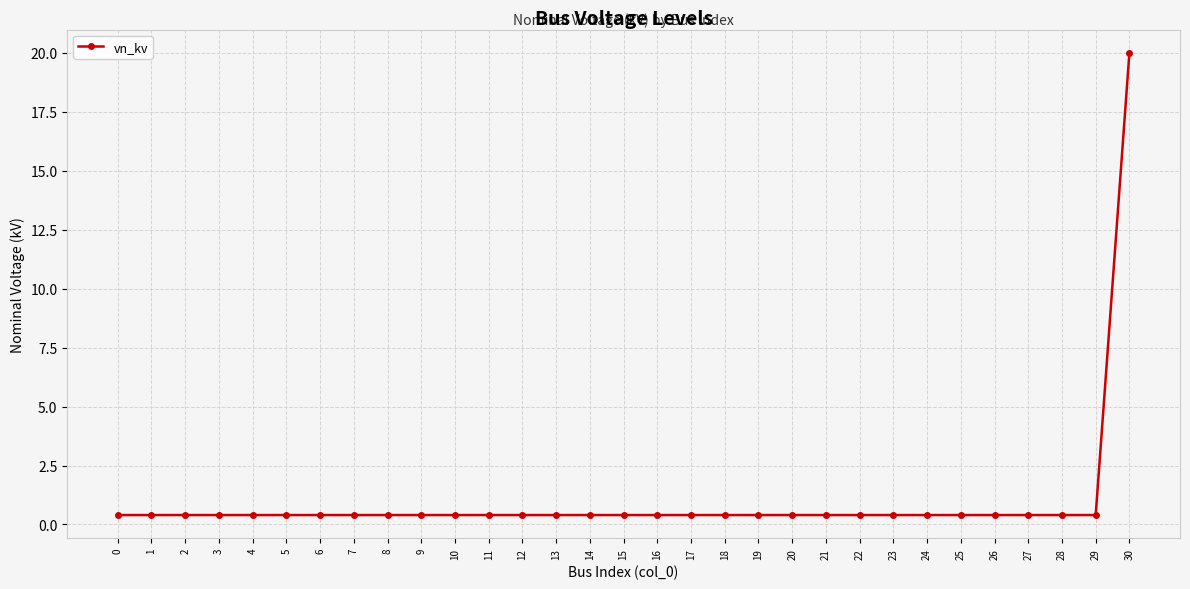

Reading left to right, extract all data points from this chart.

0=0.4	1=0.4	2=0.4	3=0.4	4=0.4	5=0.4	6=0.4	7=0.4	8=0.4	9=0.4	10=0.4	11=0.4	12=0.4	13=0.4	14=0.4	15=0.4	16=0.4	17=0.4	18=0.4	19=0.4	20=0.4	21=0.4	22=0.4	23=0.4	24=0.4	25=0.4	26=0.4	27=0.4	28=0.4	29=0.4	30=20.0